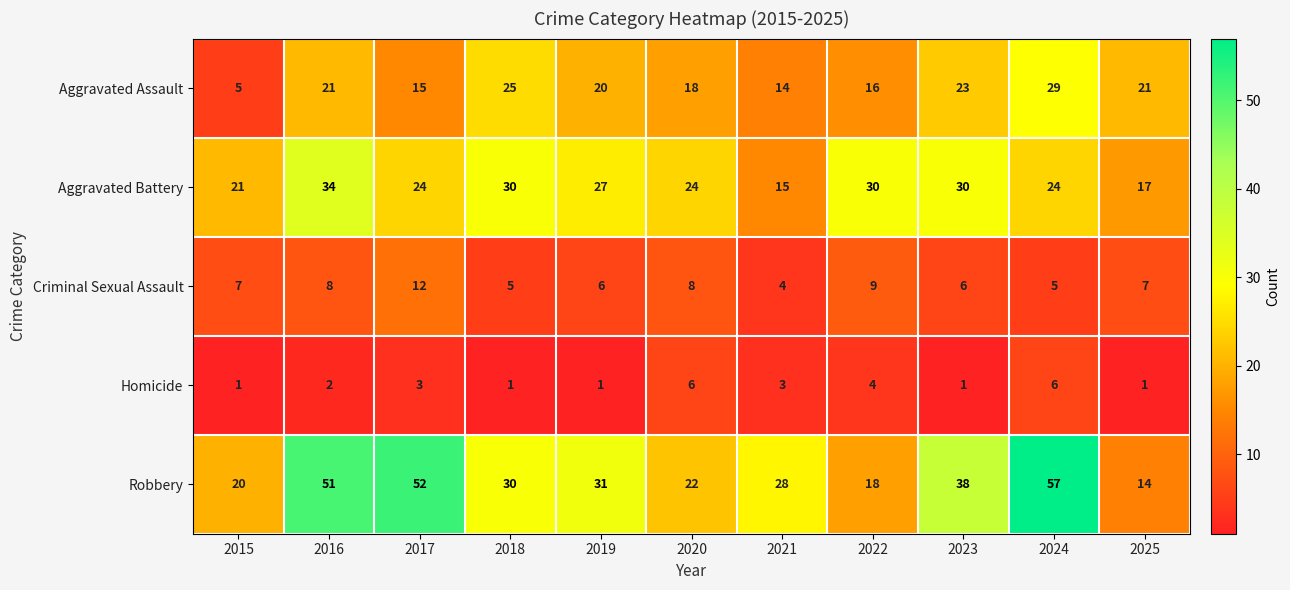

What is the sum of the Criminal Sexual Assault values at 2025 and 2017?

19